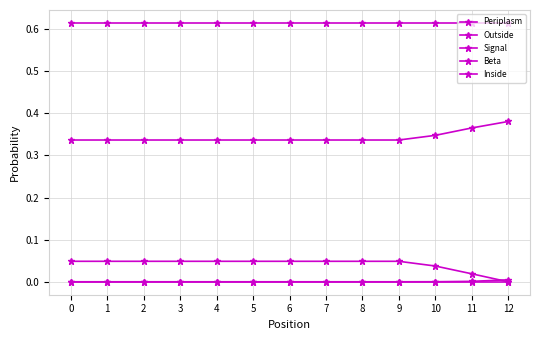

Reading left to right, transcribe all the data shown in this chart.

Periplasm: 0.0	0.0	0.0	0.0	0.0	0.0	0.0	0.0	0.0	0.0	0.0	0.0	0.0
Outside: 0.3	0.3	0.3	0.3	0.3	0.3	0.3	0.3	0.3	0.3	0.3	0.4	0.4
Signal: 0.0	0.0	0.0	0.0	0.0	0.0	0.0	0.0	0.0	0.0	0.0	0.0	0.0
Beta: 0.0	0.0	0.0	0.0	0.0	0.0	0.0	0.0	0.0	0.0	0.0	0.0	0.0
Inside: 0.6	0.6	0.6	0.6	0.6	0.6	0.6	0.6	0.6	0.6	0.6	0.6	0.6